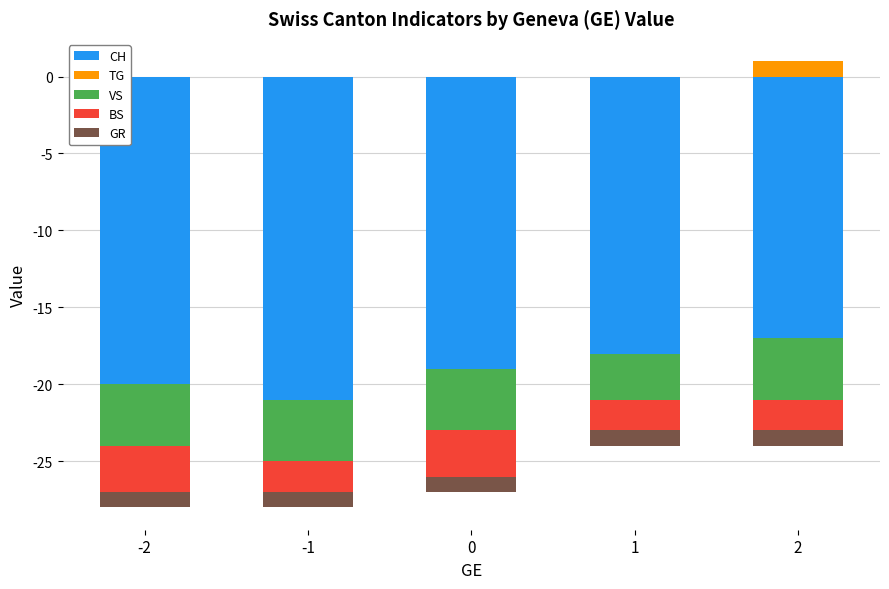

Rank the categories by TG value from highest to lowest.

2, -2, -1, 0, 1